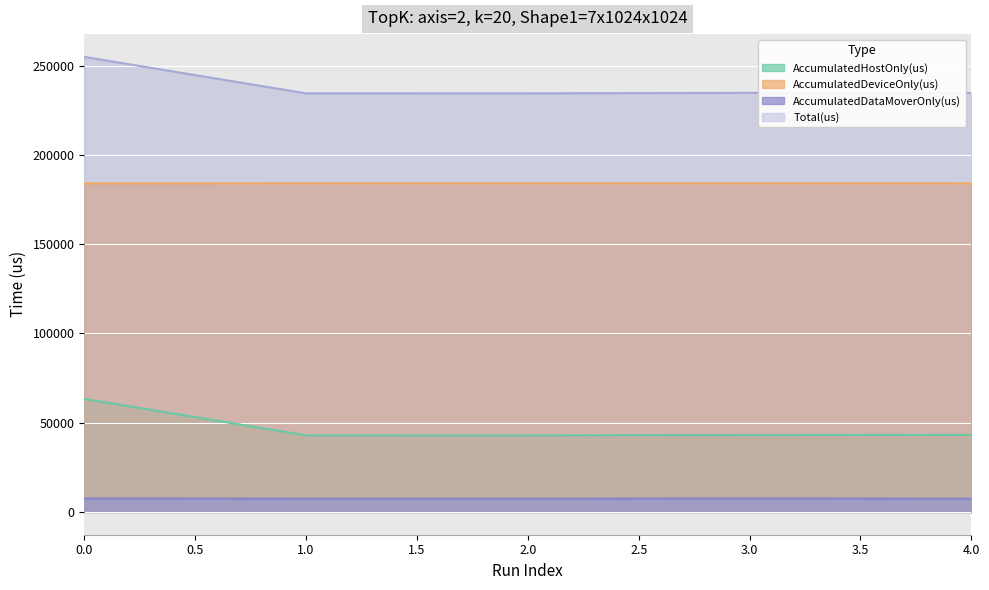

True or false: AccumulatedDeviceOnly(us) and AccumulatedDataMoverOnly(us) intersect in this chart.

False